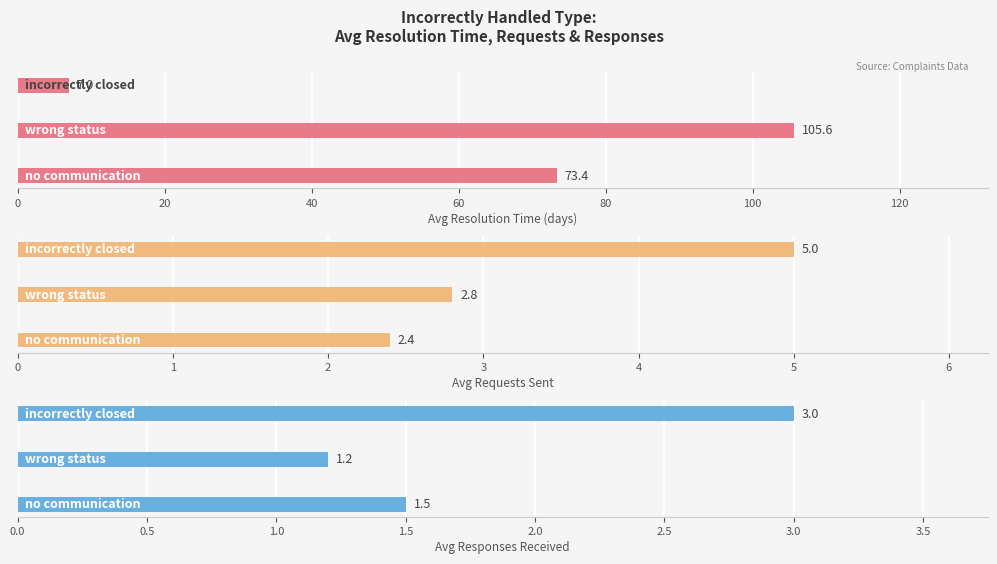

Count the number of categories in the chart.

3